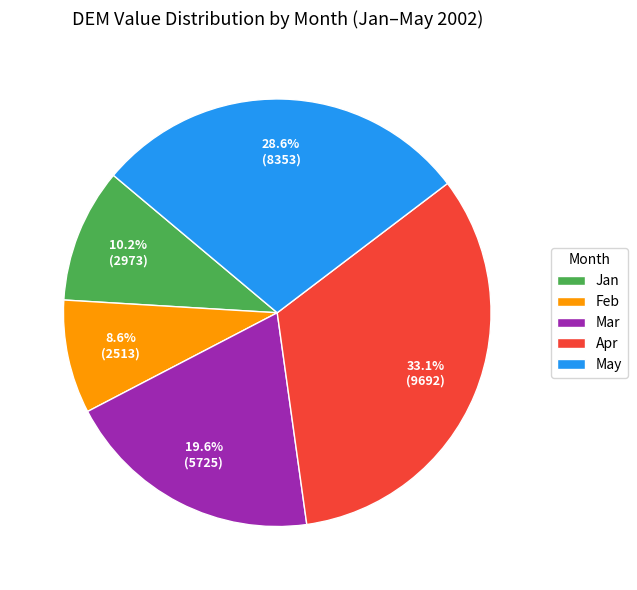

Which category has the biggest portion of the pie?

Apr